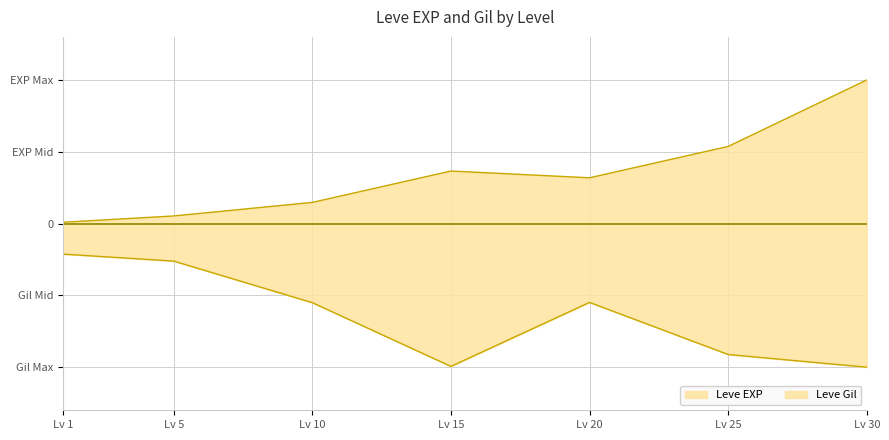

What is the value of the Leve Gil point at the 3rd from the left?

-0.6